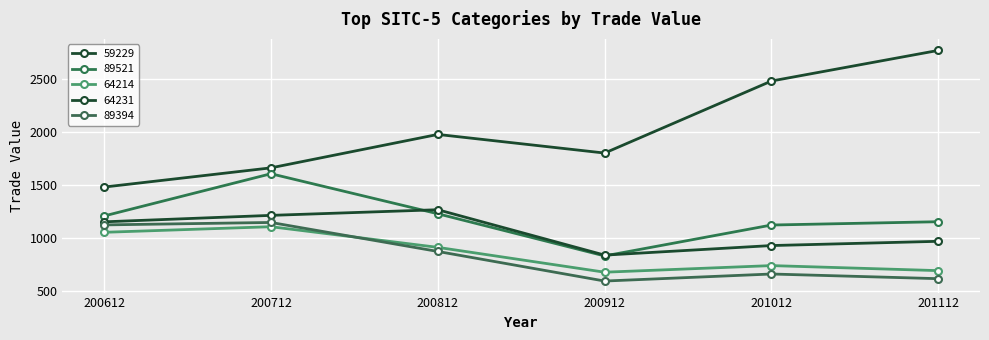

Does the chart have visible grid lines?

Yes